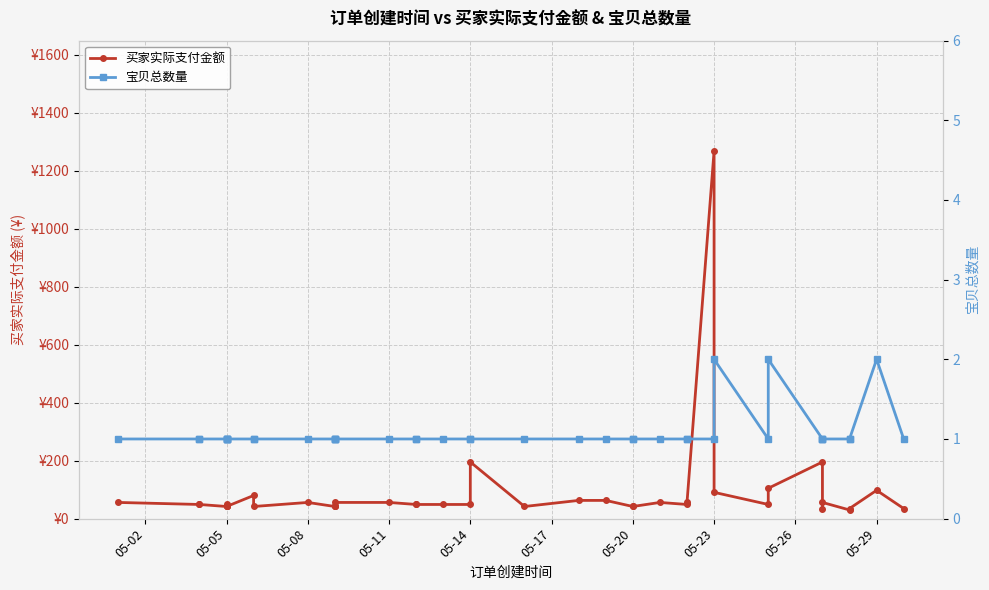

Reading right to left, extract all data points from this chart.

买家实际支付金额: 34.9	97.7	34.9	29.9	55.9	34.9	195.4	104.7	48.9	90.7	1268.0	55.9	48.9	55.9	41.9	41.9	62.9	62.9	41.9	195.4	48.9	48.9	48.9	48.9	55.9	55.9	41.9	41.9	41.9	55.9	41.9	79.8	41.9	48.9	41.9	41.9	41.9	48.9	48.9	55.9
宝贝总数量: 1.0	2.0	1.0	1.0	1.0	1.0	1.0	2.0	1.0	2.0	1.0	1.0	1.0	1.0	1.0	1.0	1.0	1.0	1.0	1.0	1.0	1.0	1.0	1.0	1.0	1.0	1.0	1.0	1.0	1.0	1.0	1.0	1.0	1.0	1.0	1.0	1.0	1.0	1.0	1.0